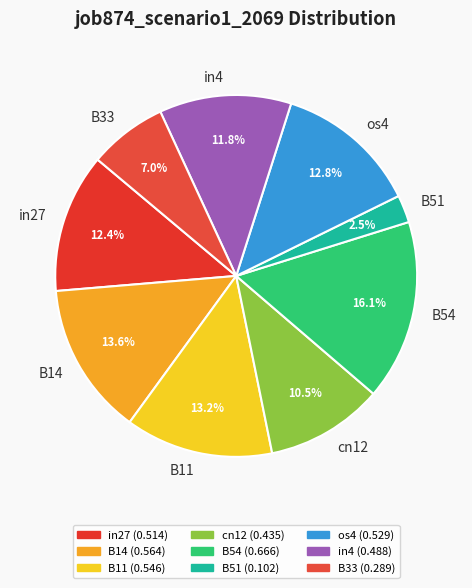

Combined, do cn12 and in4 account for over 50%?

No